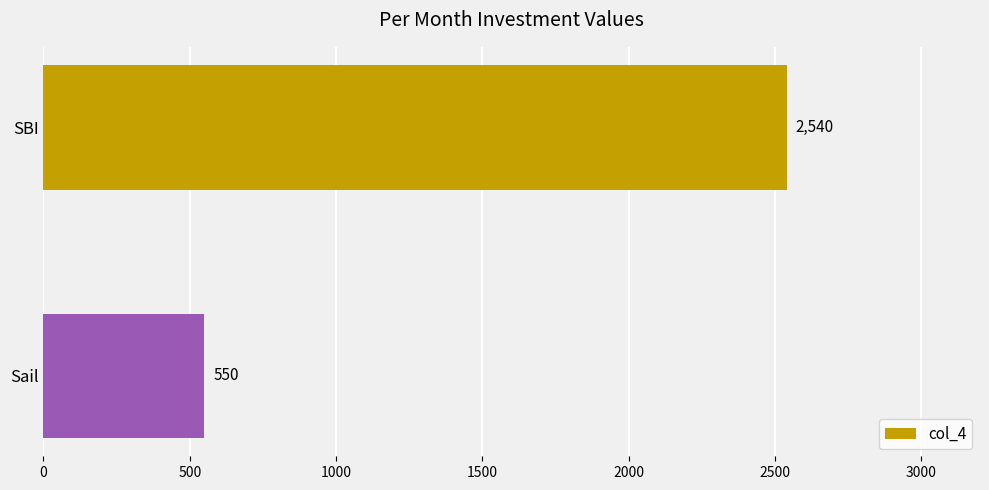

What is the smallest value displayed?

550